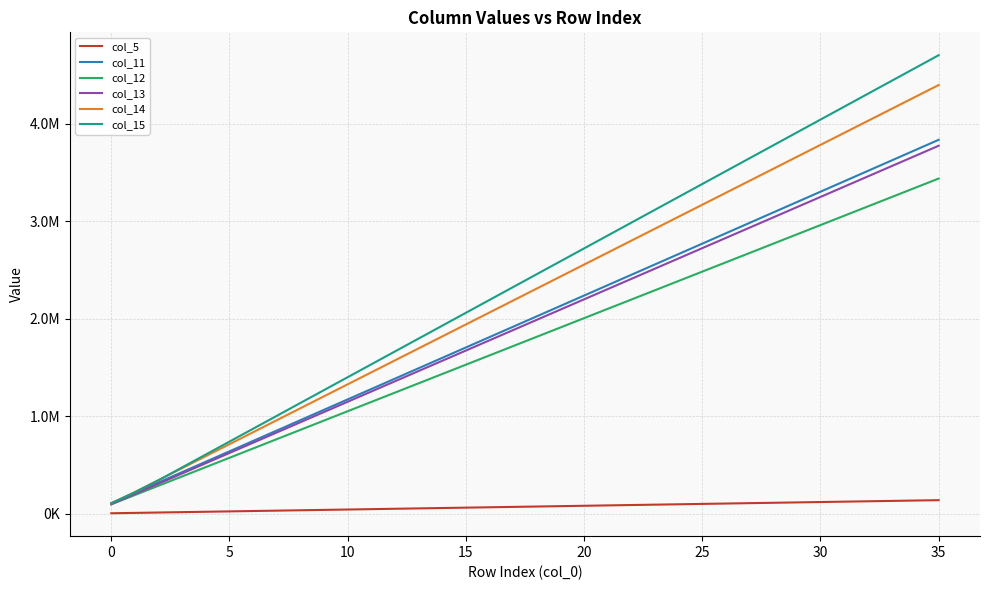

List the series in order of their peak value, lowest first.

col_5, col_12, col_13, col_11, col_14, col_15